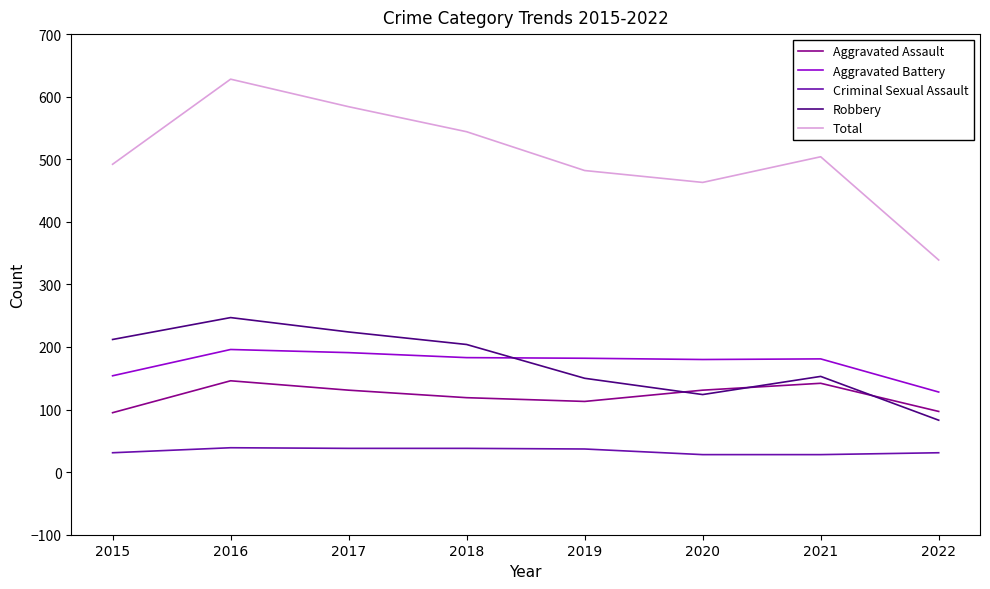

Is it true that Aggravated Assault equals 224 at 2017?

False